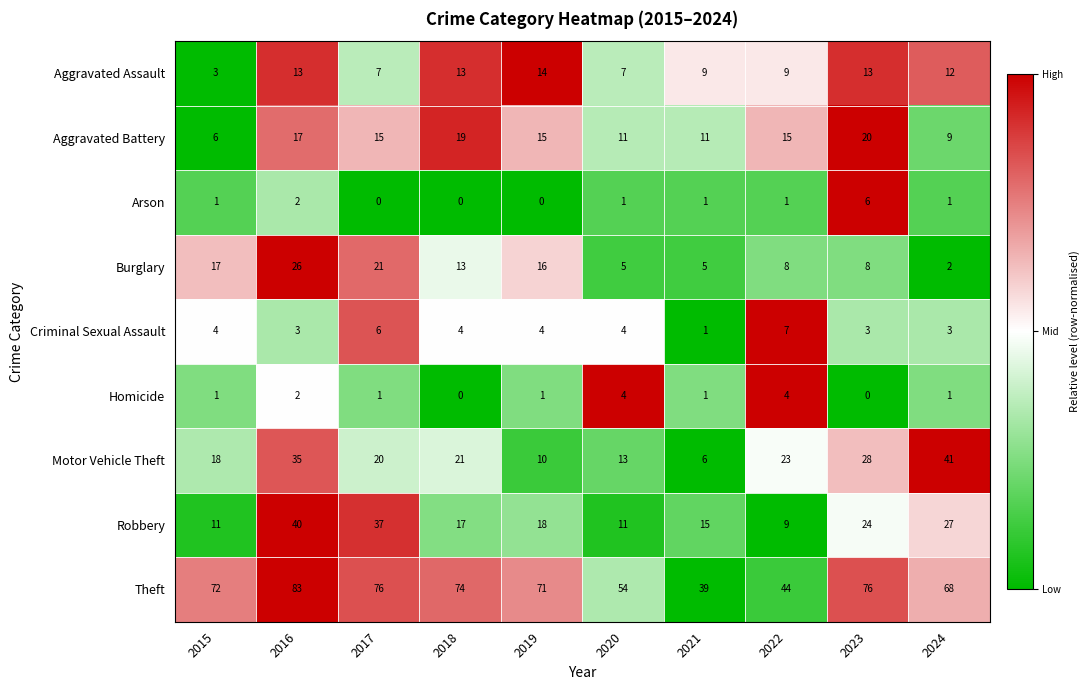

What is the difference between the highest and lowest values at 2022?

43